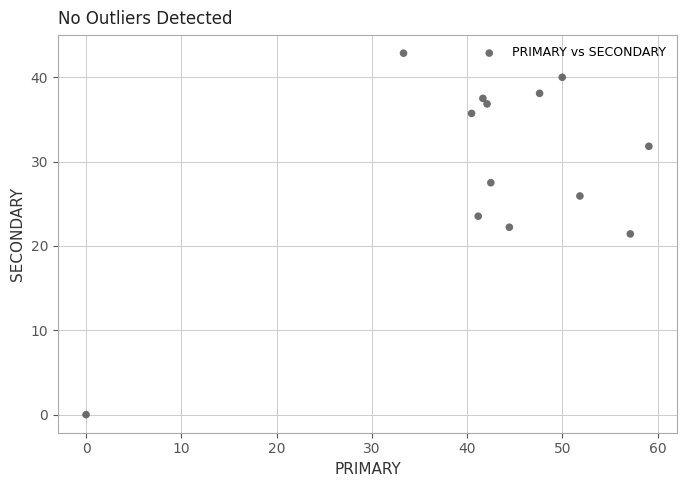

What is the range of Y values (max minus min)?

42.9